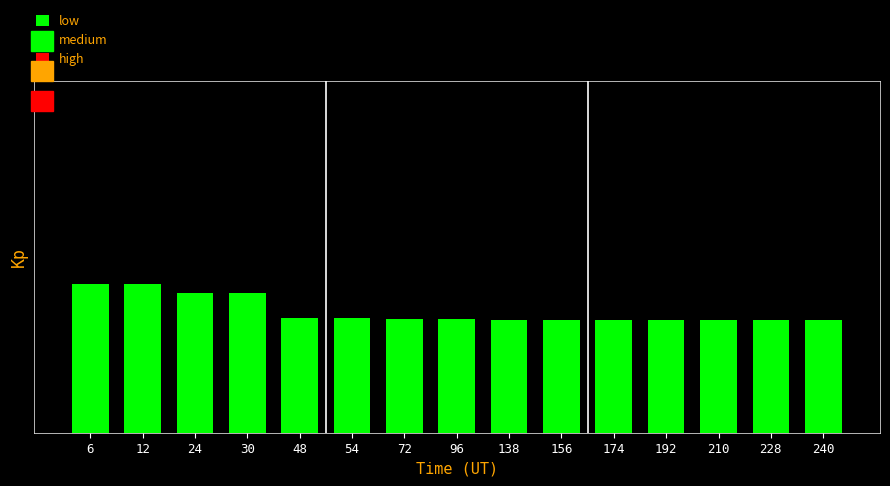

Reading left to right, extract all data points from this chart.

6=1.5	12=1.5	24=1.4	30=1.4	48=1.1	54=1.1	72=1.1	96=1.1	138=1.1	156=1.1	174=1.1	192=1.1	210=1.1	228=1.1	240=1.1